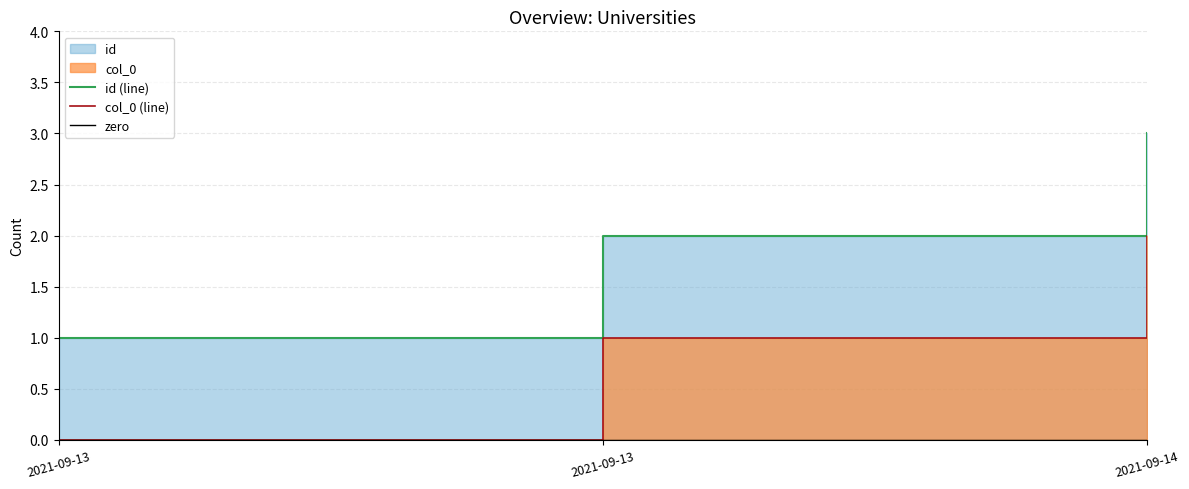

Count the col_0 (line) values in the range 0 to 2.

3